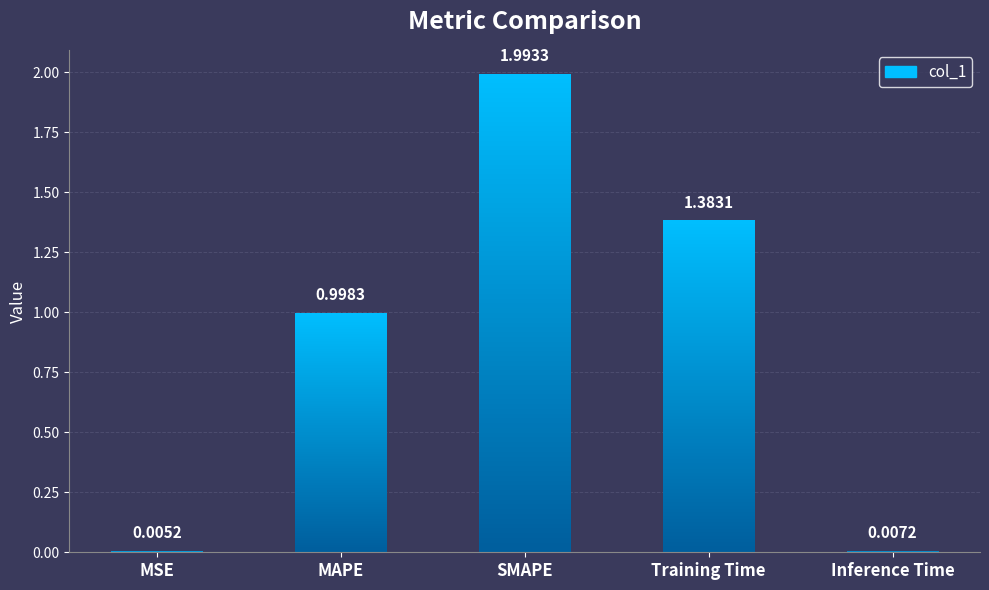

Reading left to right, what are all the values shown in this chart?

MSE=0.0	MAPE=1.0	SMAPE=2.0	Training Time=1.4	Inference Time=0.0